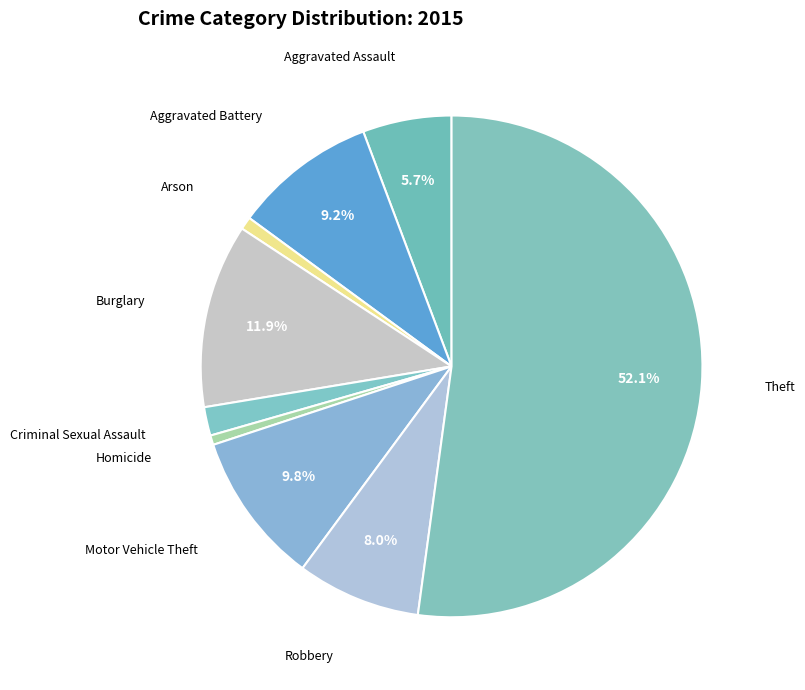

How many segments does this pie chart have?

9